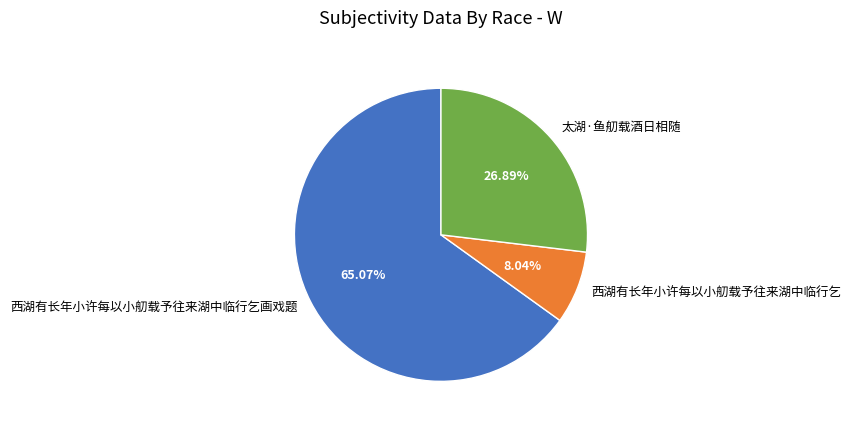

Do 西湖有长年小许每以小舠载予往来湖中临行乞 and 太湖·鱼舠载酒日相随 together represent more than half of the pie?

No